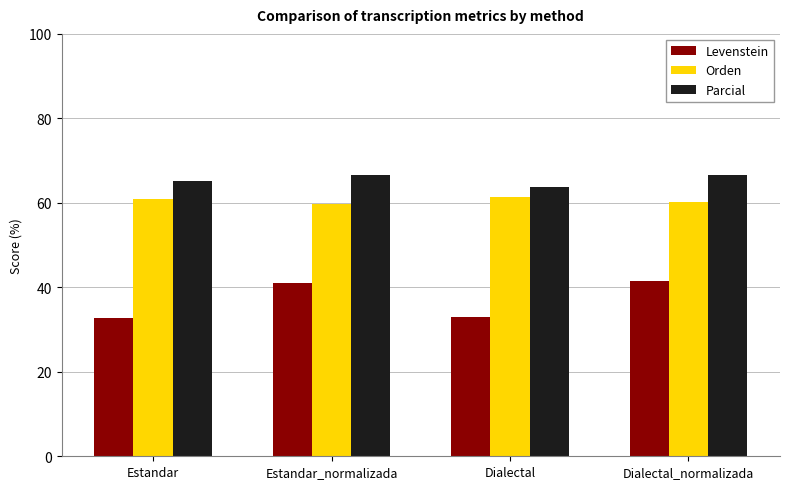

True or false: Levenstein has a value of 41.0 at Estandar_normalizada.

True